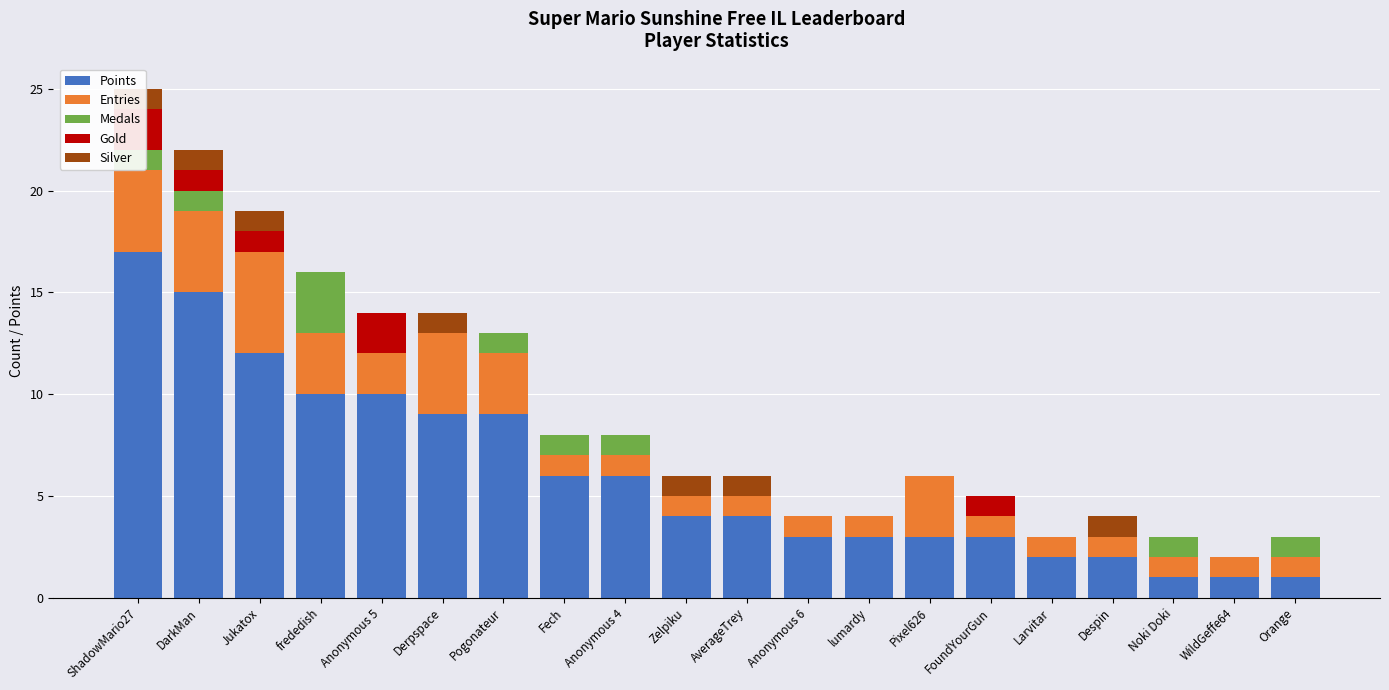

How many bars are there in each group?

5